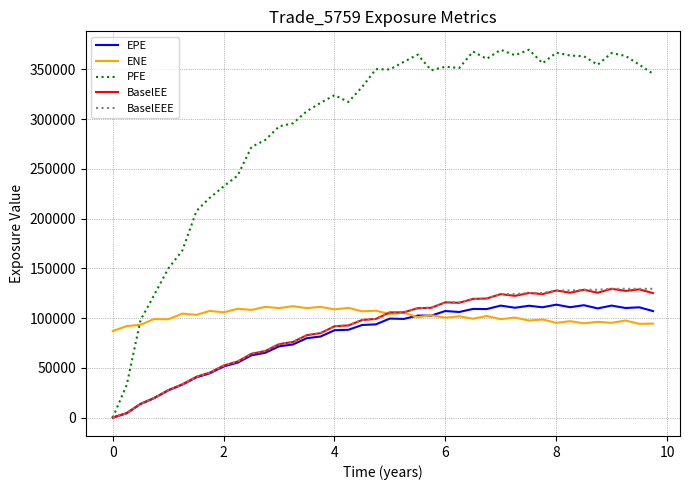

What is the highest value of the BaselEE series?

129393.0